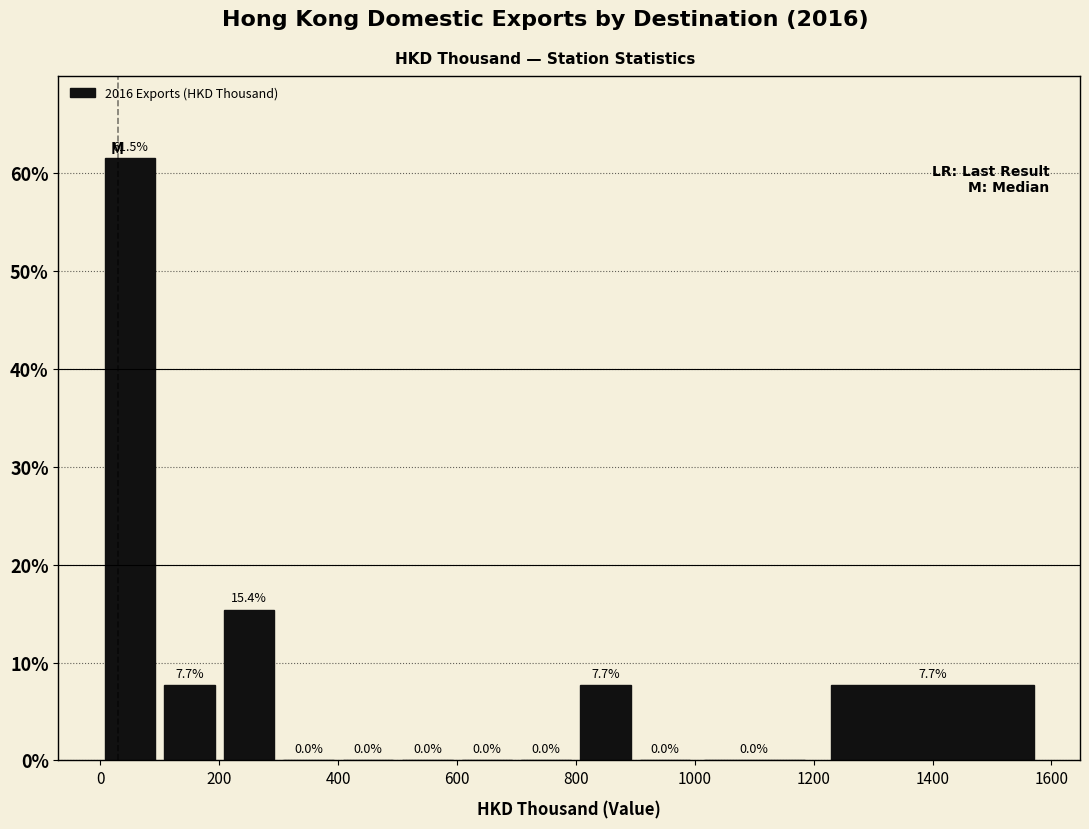

Reading left to right, transcribe this chart: for each bar, give the range it covers on the x-axis and its height.

0 to 100: 61.5
100 to 200: 7.7
200 to 300: 15.4
300 to 400: 0.0
400 to 500: 0.0
500 to 600: 0.0
600 to 700: 0.0
700 to 800: 0.0
800 to 900: 7.7
900 to 1000: 0.0
1000 to 1200: 0.0
1200 to 1600: 7.7